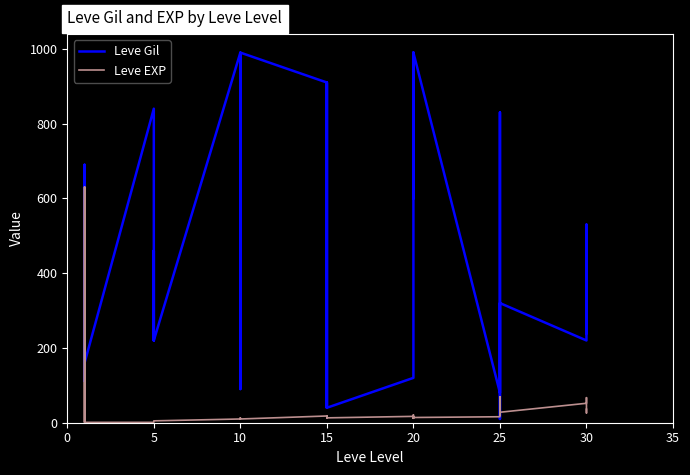

Which series has the largest total across all categories?

Leve Gil